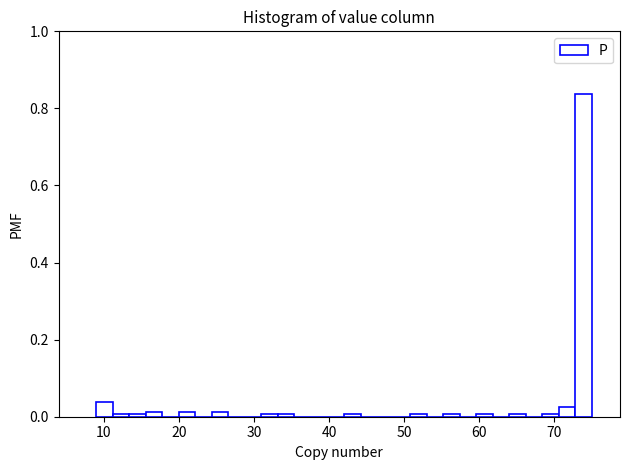

Read against the x-axis, roughly where is the centre of the tallest bar?

74